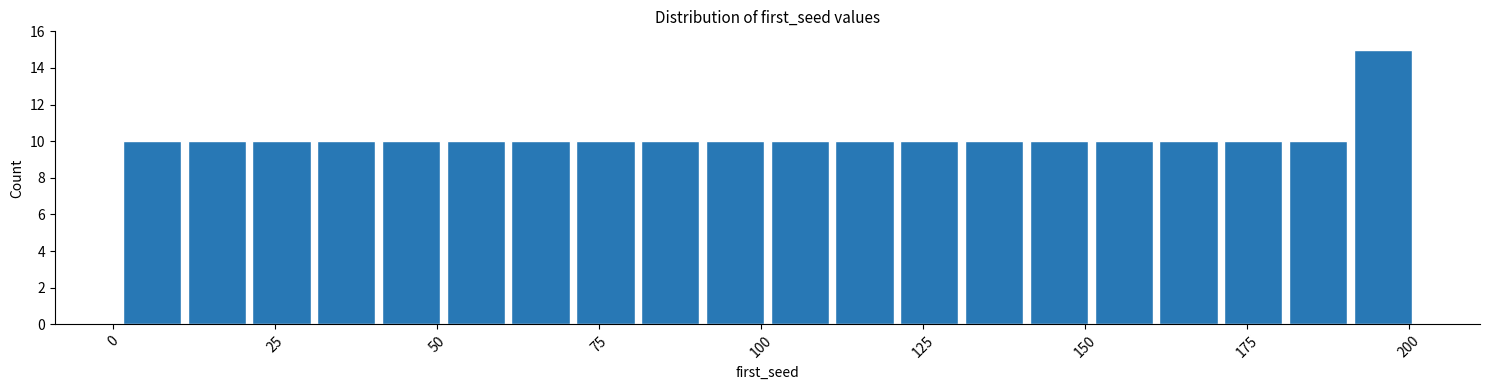

Read against the x-axis, roughly where is the centre of the tallest bar?

195